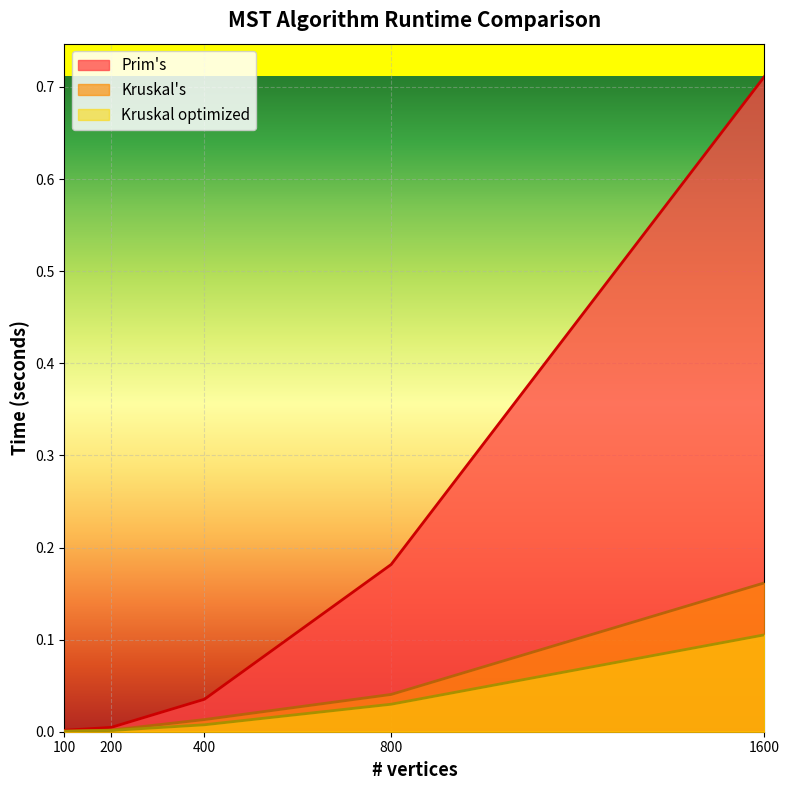

True or false: Prim's and Kruskal's cross at least once.

False